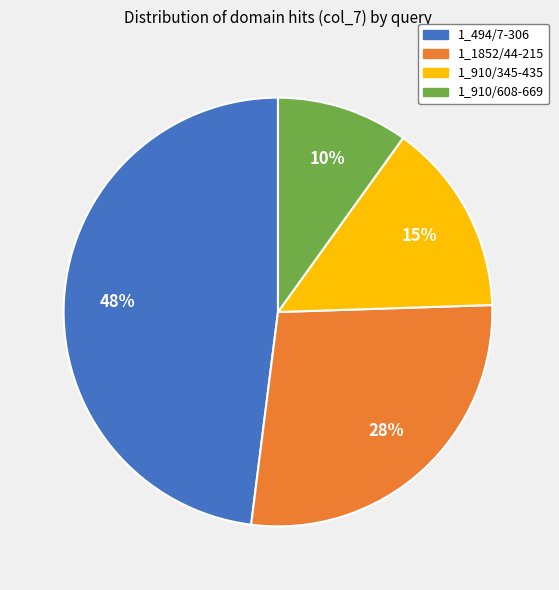

To the nearest percent, what portion does 1_910/608-669 represent?

10%